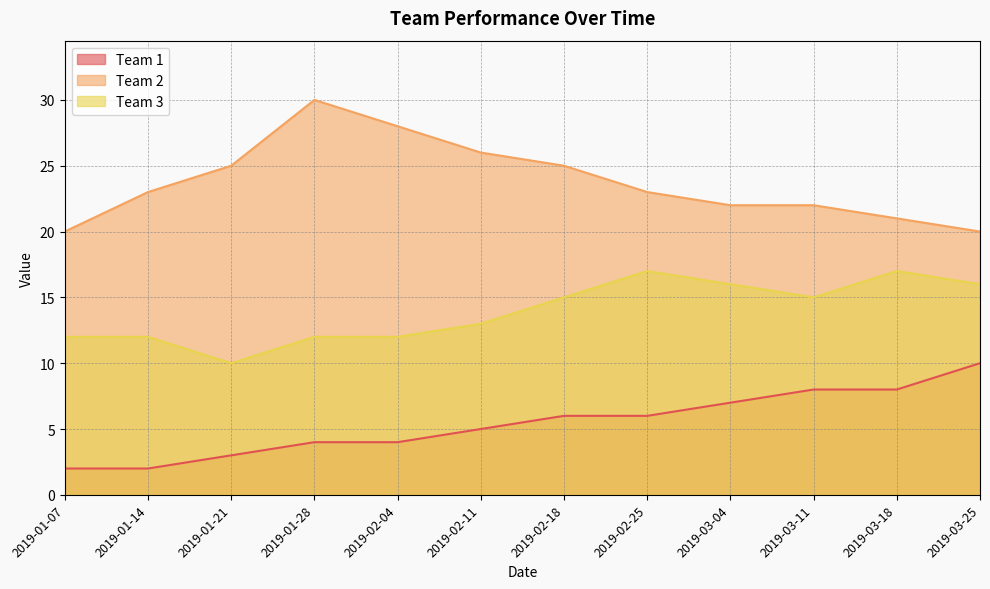

How many lines are shown in the chart?

3